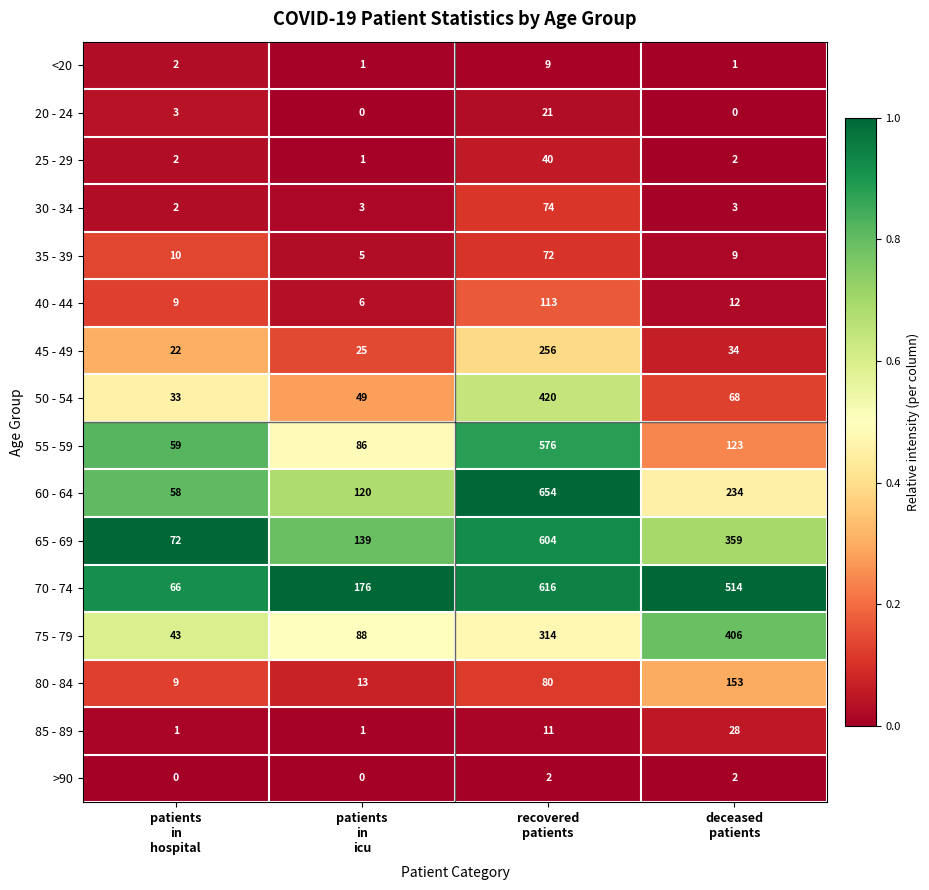

What is the average value of the 85 - 89 series?

10